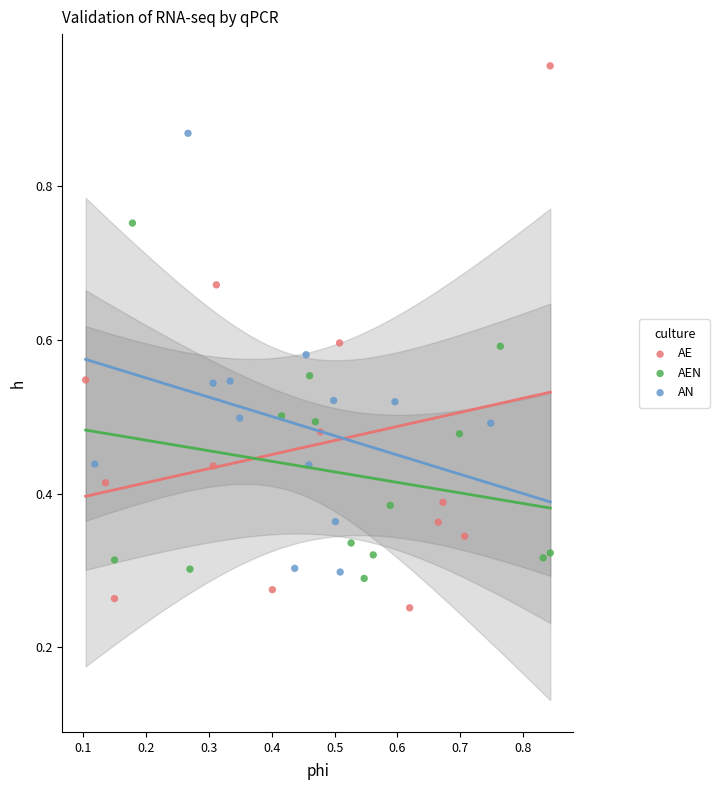

Which series reaches the minimum Y coordinate?

AE